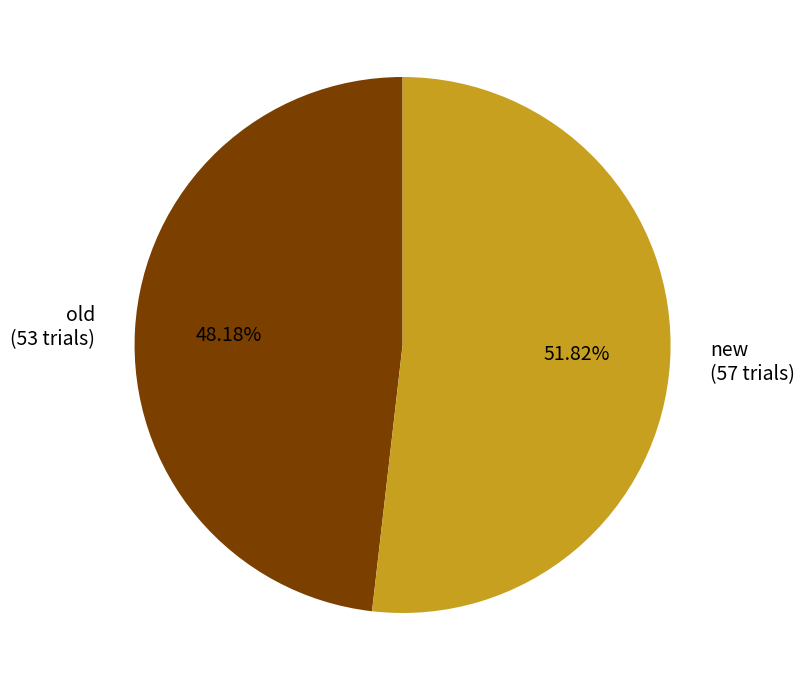

Approximately how many times larger is the value at new compared to old?

1.1